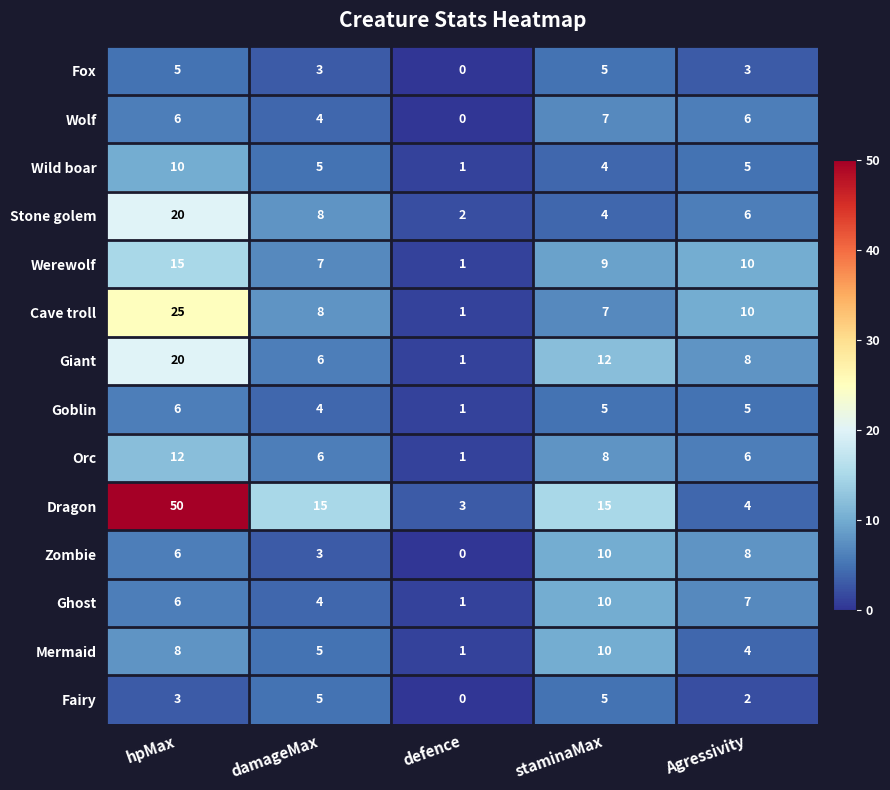

Is it true that Mermaid equals 8 at hpMax?

True